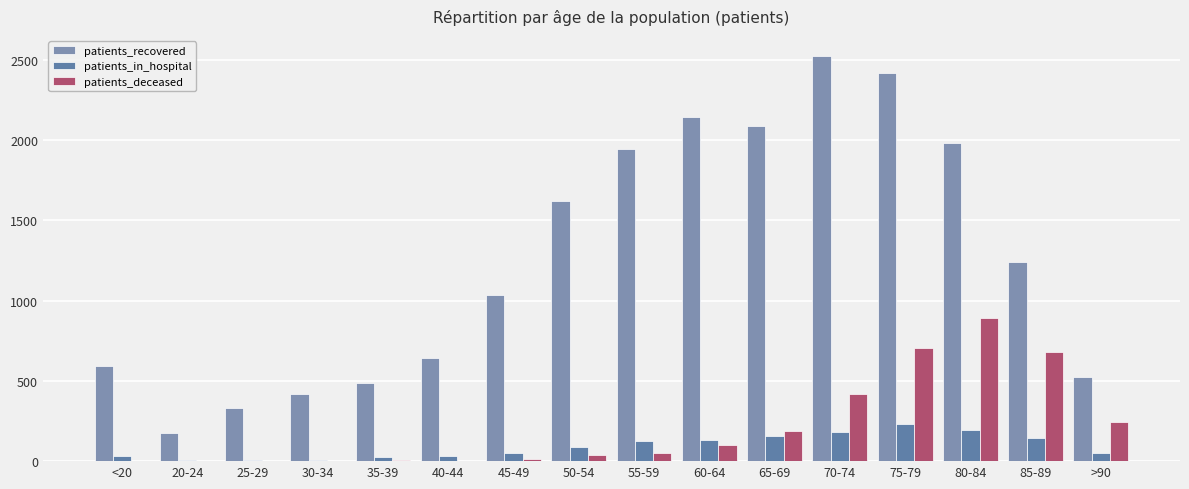

What is the sum of all patients_in_hospital values?

1468